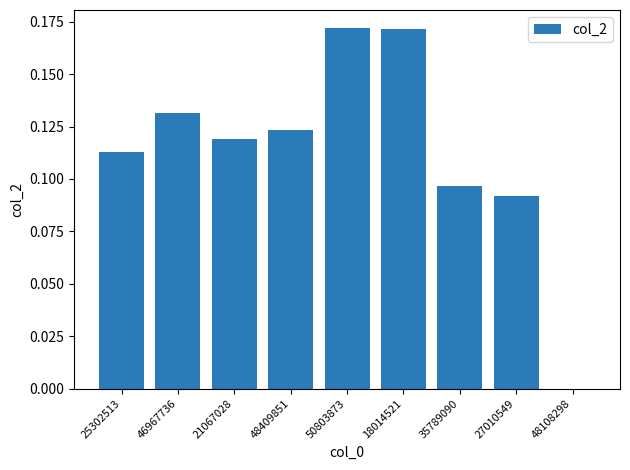

Which has a higher value, 27010549 or 21067028?

21067028